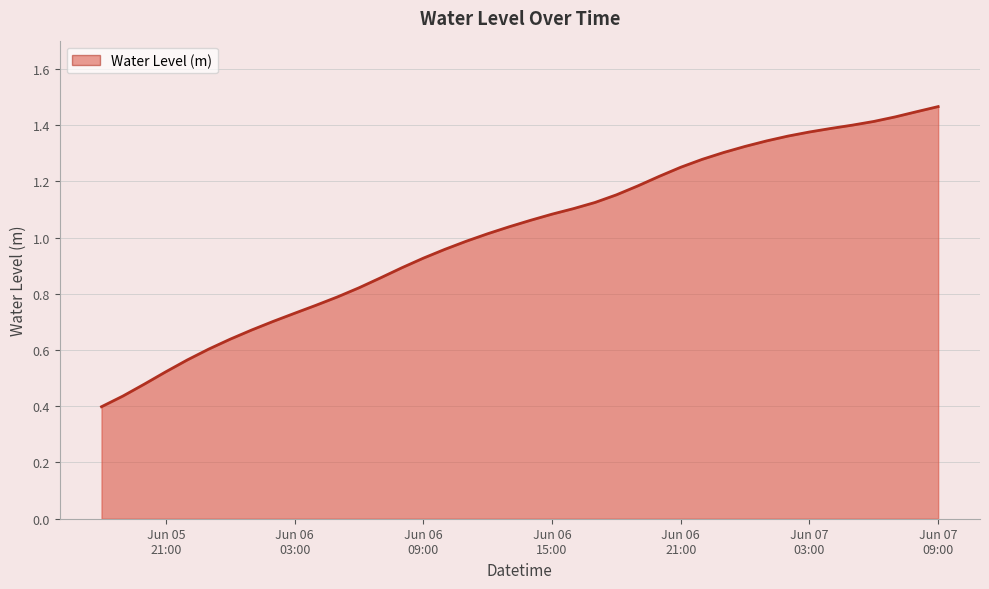

Reading left to right, what are all the values shown in this chart?

0.4	0.4	0.5	0.5	0.6	0.6	0.6	0.7	0.7	0.7	0.8	0.8	0.8	0.9	0.9	0.9	1.0	1.0	1.0	1.0	1.1	1.1	1.1	1.1	1.2	1.2	1.2	1.2	1.3	1.3	1.3	1.3	1.4	1.4	1.4	1.4	1.4	1.4	1.4	1.5